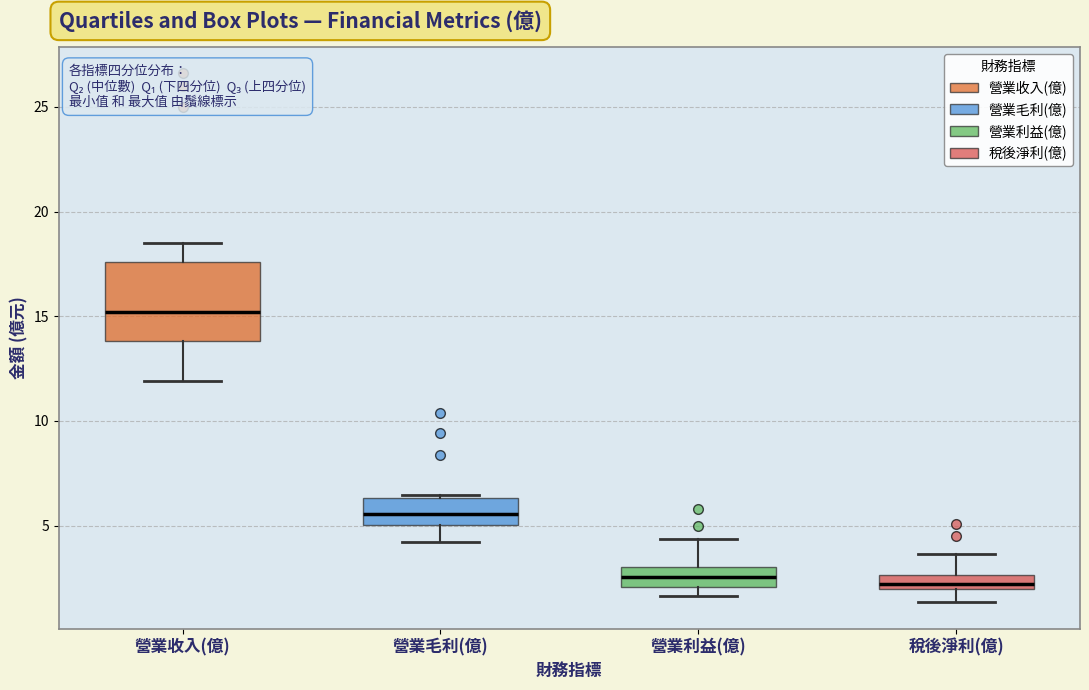

Comparing the boxes themselves (not the whiskers), which one is the tallest?

營業收入(億)